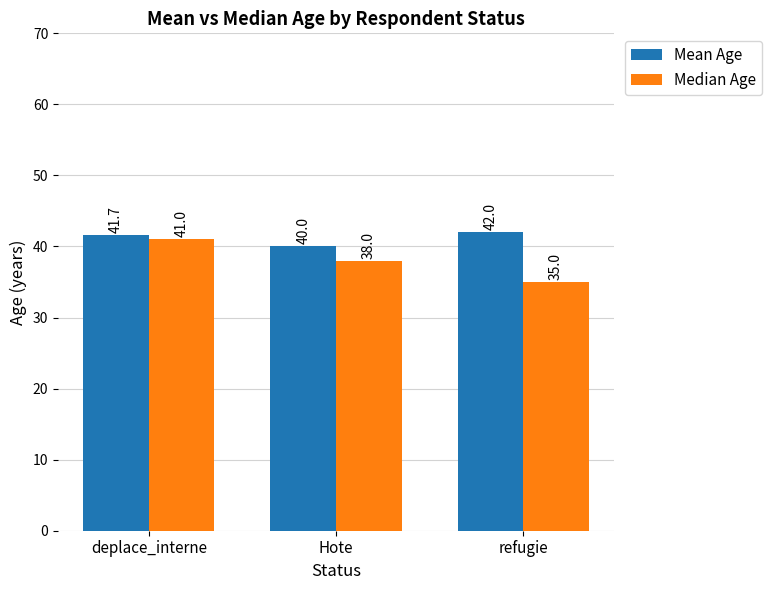

At deplace_interne, list the series in order from smallest to largest.

Median Age, Mean Age